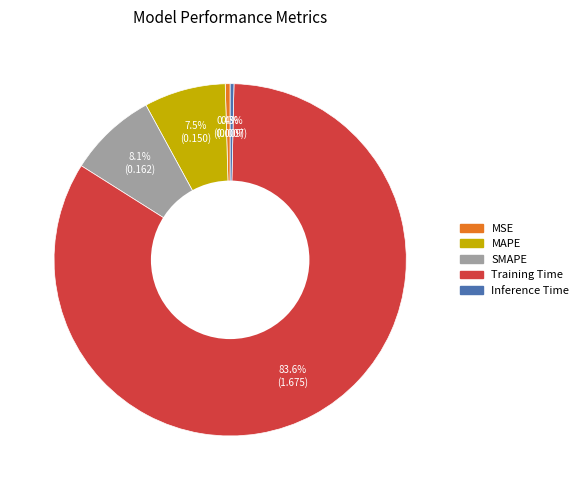

Which category has the biggest portion of the pie?

Training Time